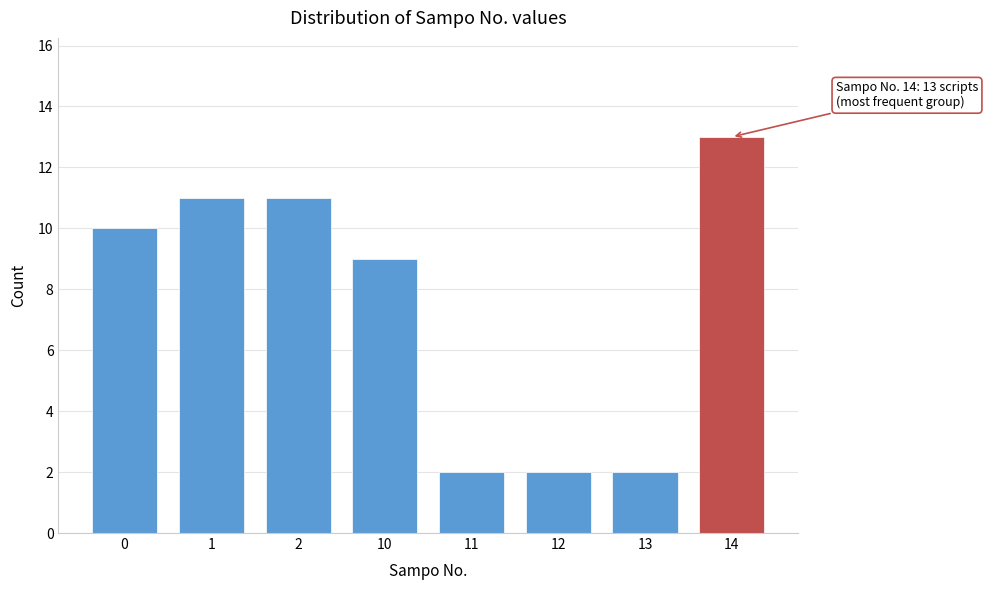

Reading right to left, list all the values displayed in this chart.

13	2	2	2	9	11	11	10